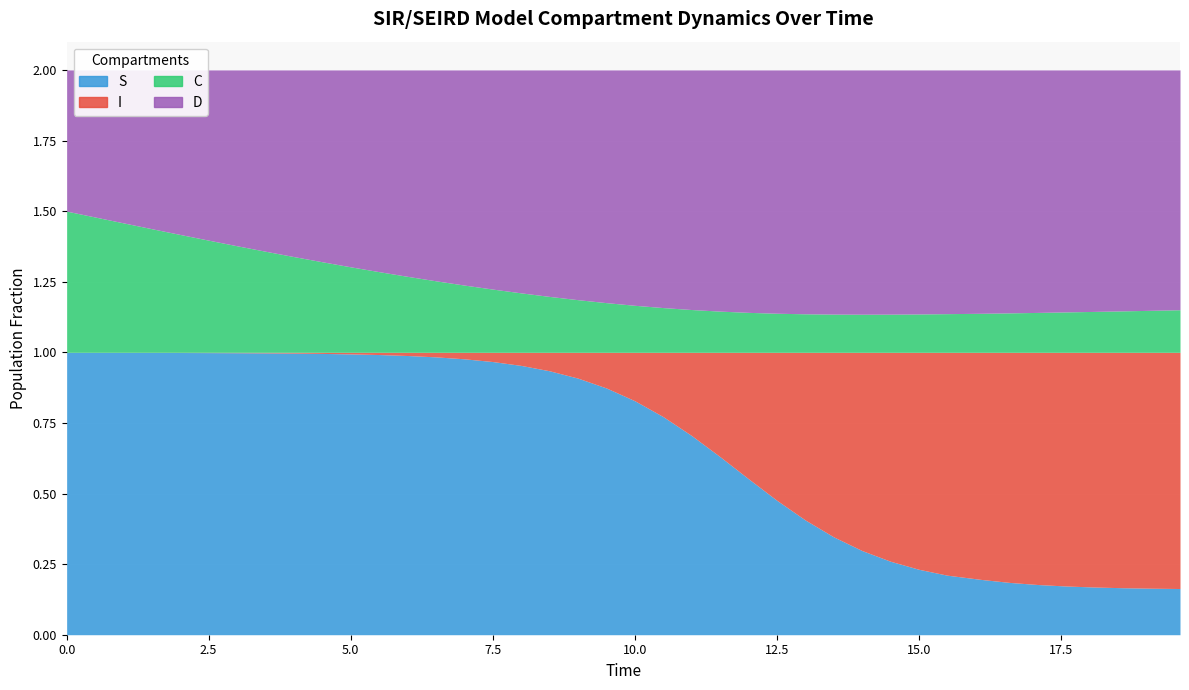

Reading left to right, transcribe all the data shown in this chart.

S: 0=1.0	1=1.0	2=1.0	3=1.0	4=1.0	5=1.0	6=1.0	7=1.0	8=1.0	9=1.0	10=1.0	11=1.0	12=1.0	13=1.0	14=1.0	15=1.0	16=1.0	17=0.9	18=0.9	19=0.9	20=0.8	21=0.8	22=0.7	23=0.6	24=0.6	25=0.5	26=0.4	27=0.3	28=0.3	29=0.3	30=0.2	31=0.2	32=0.2	33=0.2	34=0.2	35=0.2	36=0.2	37=0.2	38=0.2	39=0.2
I: 0=0.0	1=0.0	2=0.0	3=0.0	4=0.0	5=0.0	6=0.0	7=0.0	8=0.0	9=0.0	10=0.0	11=0.0	12=0.0	13=0.0	14=0.0	15=0.0	16=0.0	17=0.1	18=0.1	19=0.1	20=0.2	21=0.2	22=0.3	23=0.4	24=0.4	25=0.5	26=0.6	27=0.7	28=0.7	29=0.7	30=0.8	31=0.8	32=0.8	33=0.8	34=0.8	35=0.8	36=0.8	37=0.8	38=0.8	39=0.8
C: 0=0.5	1=0.5	2=0.5	3=0.4	4=0.4	5=0.4	6=0.4	7=0.4	8=0.3	9=0.3	10=0.3	11=0.3	12=0.3	13=0.3	14=0.2	15=0.2	16=0.2	17=0.2	18=0.2	19=0.2	20=0.2	21=0.2	22=0.2	23=0.1	24=0.1	25=0.1	26=0.1	27=0.1	28=0.1	29=0.1	30=0.1	31=0.1	32=0.1	33=0.1	34=0.1	35=0.1	36=0.1	37=0.1	38=0.1	39=0.2
D: 0=0.5	1=0.5	2=0.5	3=0.6	4=0.6	5=0.6	6=0.6	7=0.6	8=0.7	9=0.7	10=0.7	11=0.7	12=0.7	13=0.7	14=0.8	15=0.8	16=0.8	17=0.8	18=0.8	19=0.8	20=0.8	21=0.8	22=0.8	23=0.9	24=0.9	25=0.9	26=0.9	27=0.9	28=0.9	29=0.9	30=0.9	31=0.9	32=0.9	33=0.9	34=0.9	35=0.9	36=0.9	37=0.9	38=0.9	39=0.8